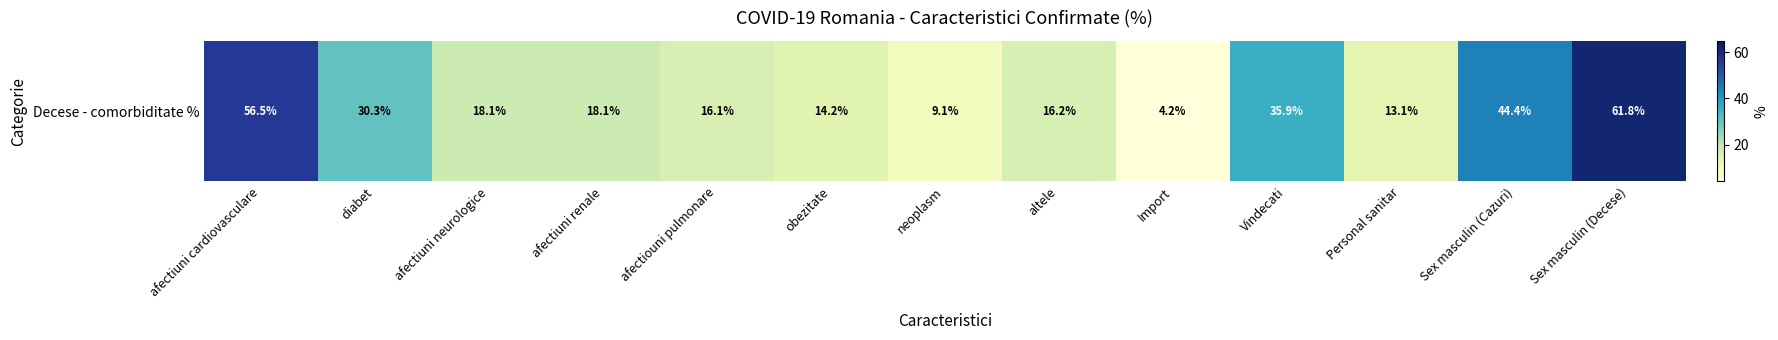

Reading right to left, extract all data points from this chart.

61.8	44.4	13.1	35.9	4.2	16.2	9.1	14.2	16.1	18.1	18.1	30.3	56.5